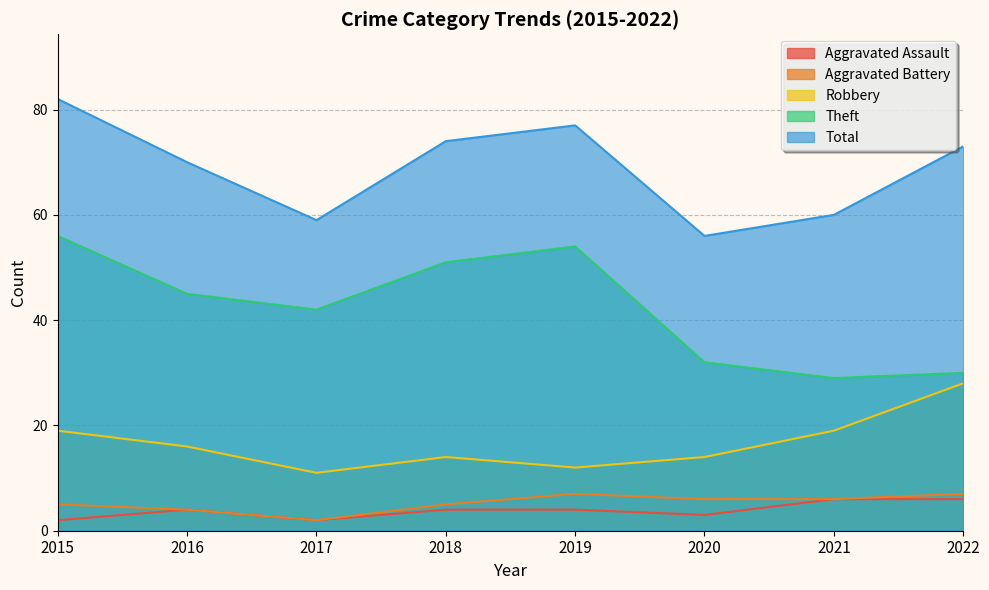

Rank the series at 2021 from highest to lowest value.

Total, Theft, Robbery, Aggravated Assault, Aggravated Battery